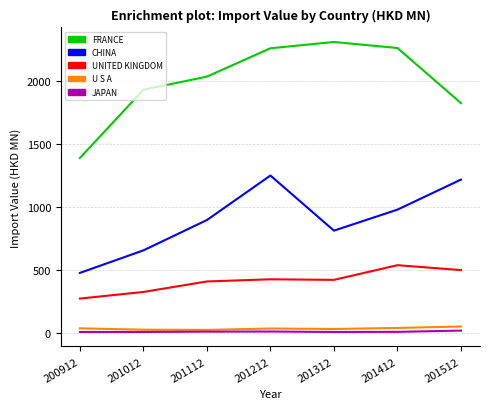

The value of CHINA at 201212 is 308.6. True or false?

False